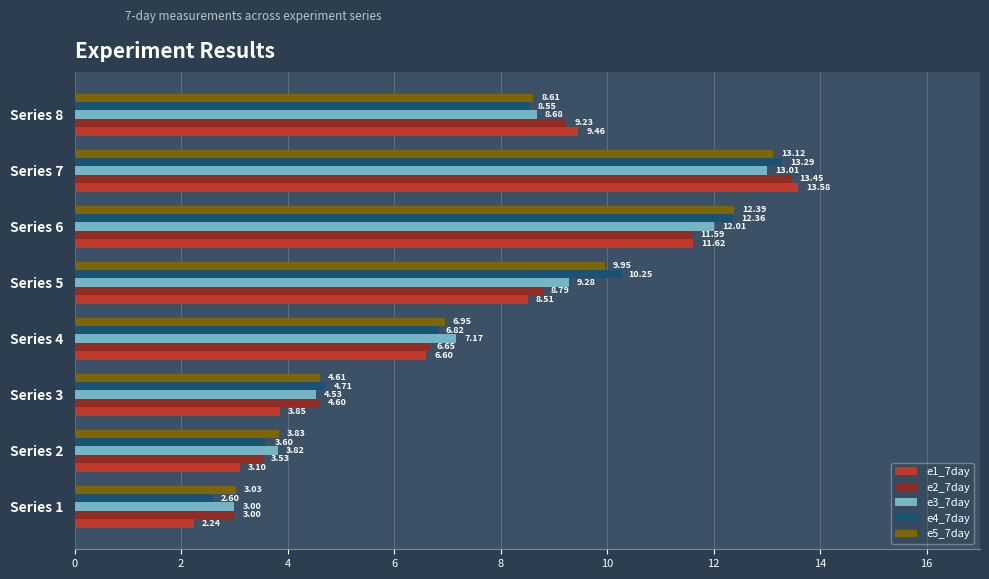

Which series has the largest range (max minus min)?

e1_7day